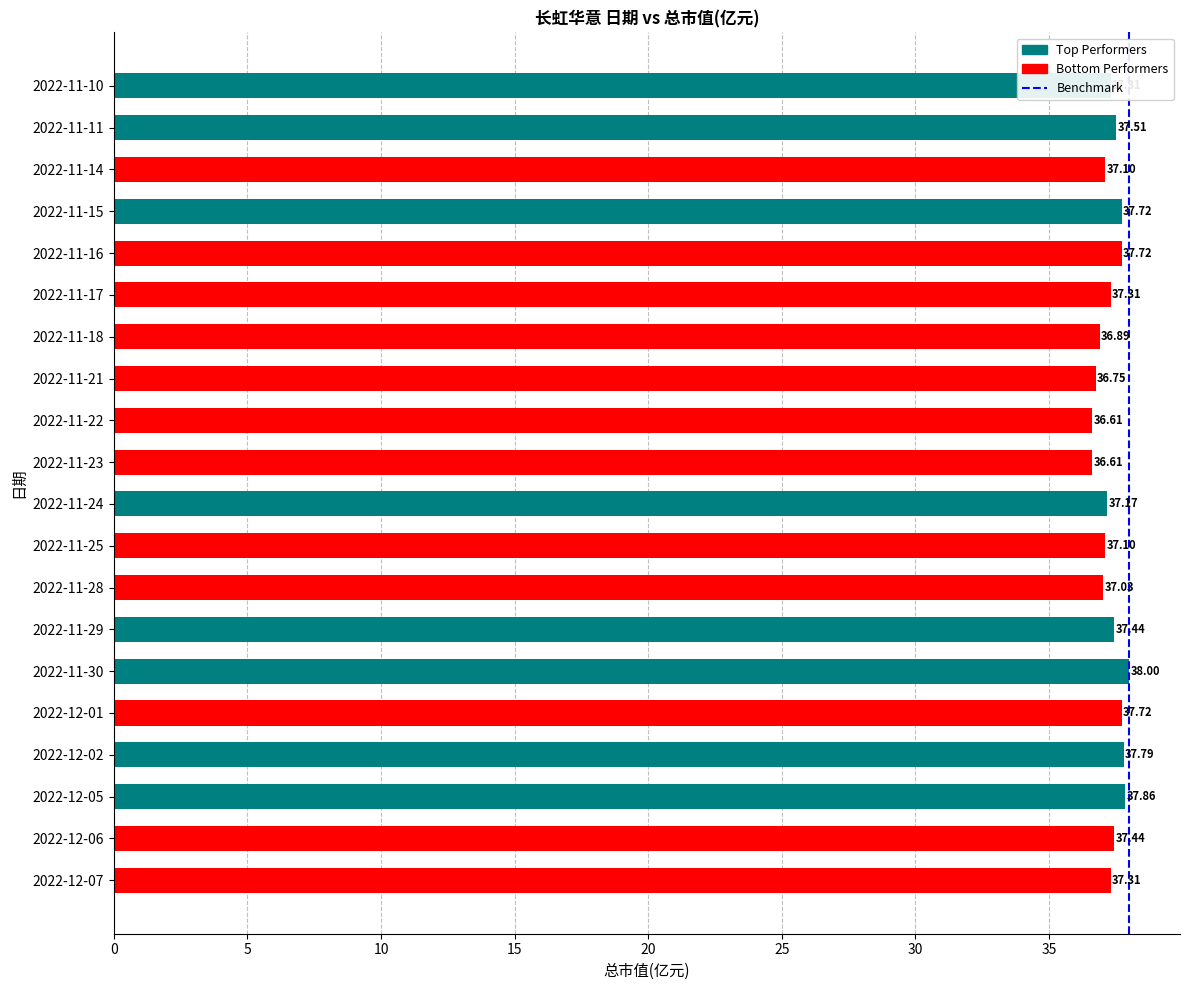

Are the bars grouped side by side (vs. stacked)?

No